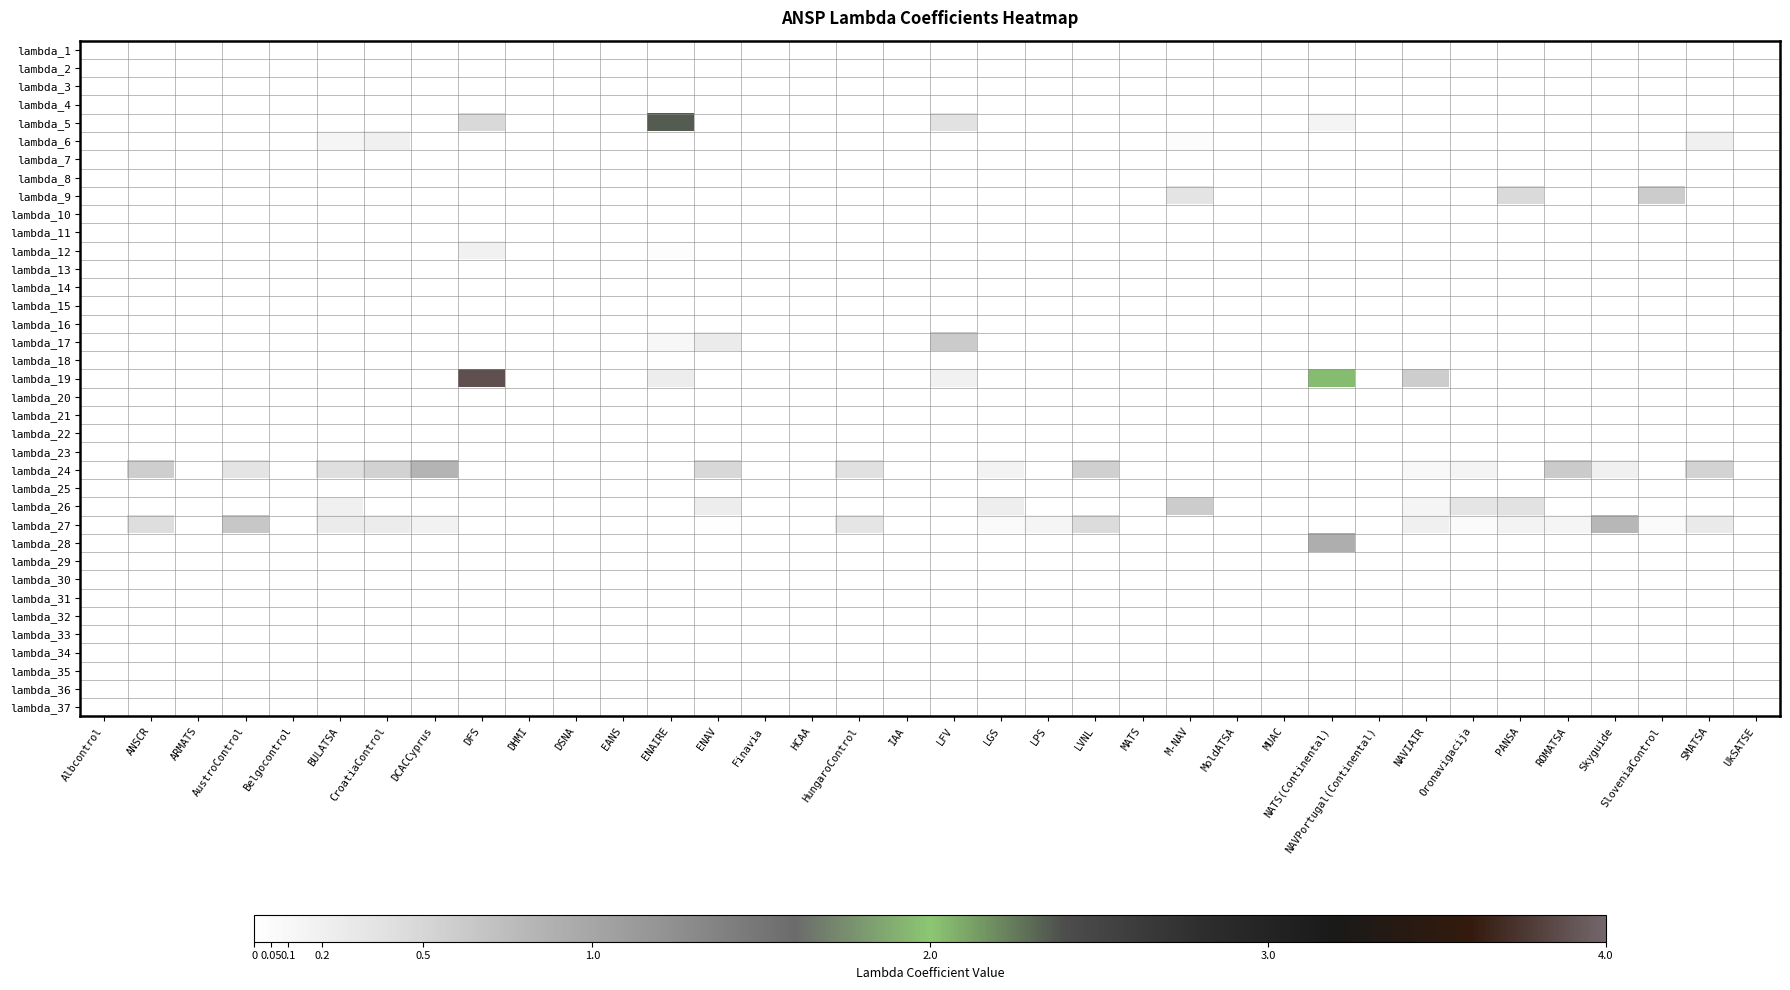

Which has a higher value, HCAA or MUAC?

HCAA